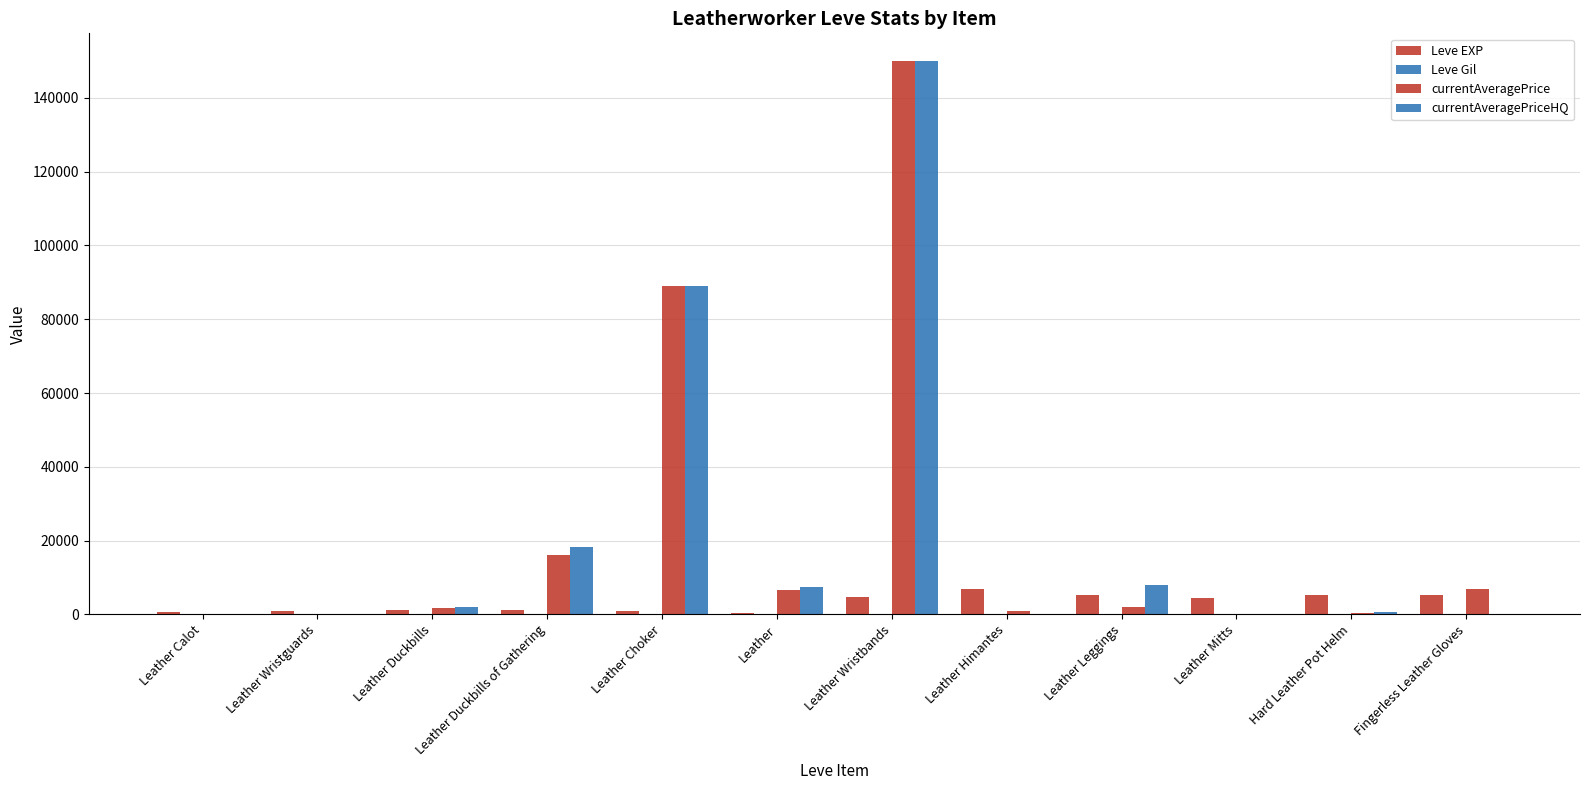

Are the bars horizontal?

No